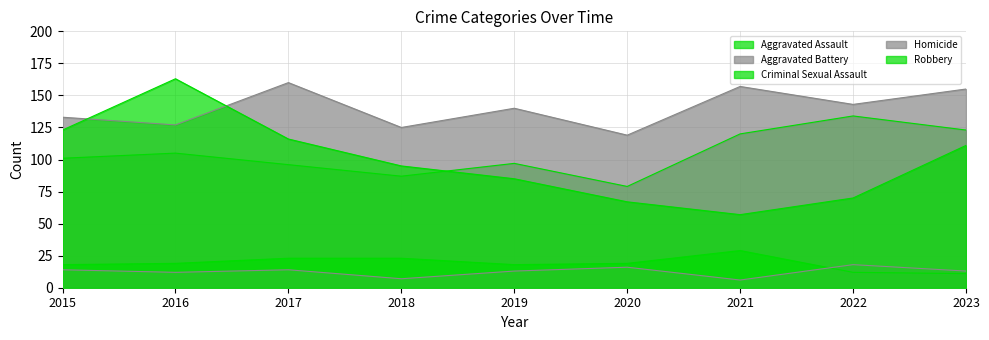

Count the number of data series in this chart.

5